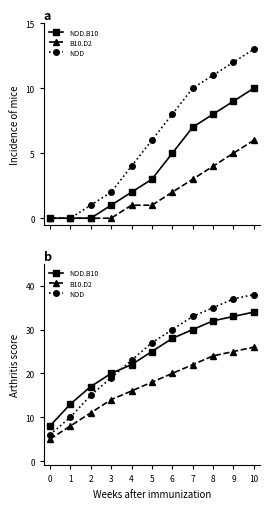

The value of NOD.B10 at 6 is 28. True or false?

True